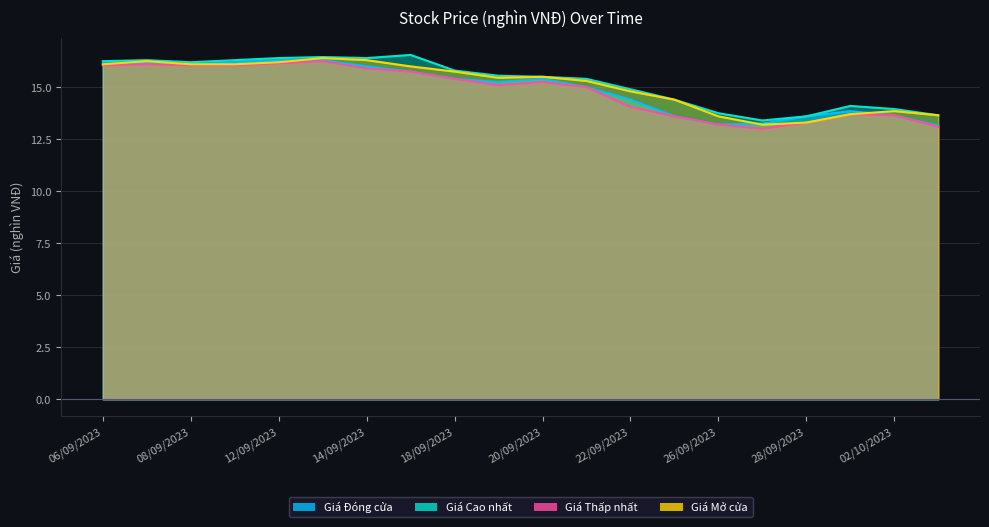

After their last crossing, which series has the higher values: Giá Mở cửa or Giá Đóng cửa?

Giá Mở cửa